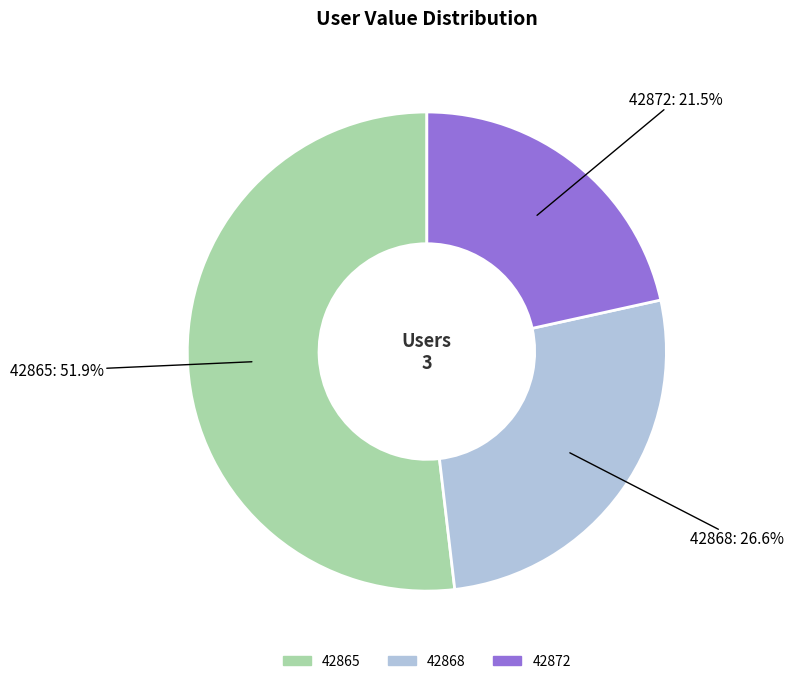

Which slice represents more than half of the pie?

42865